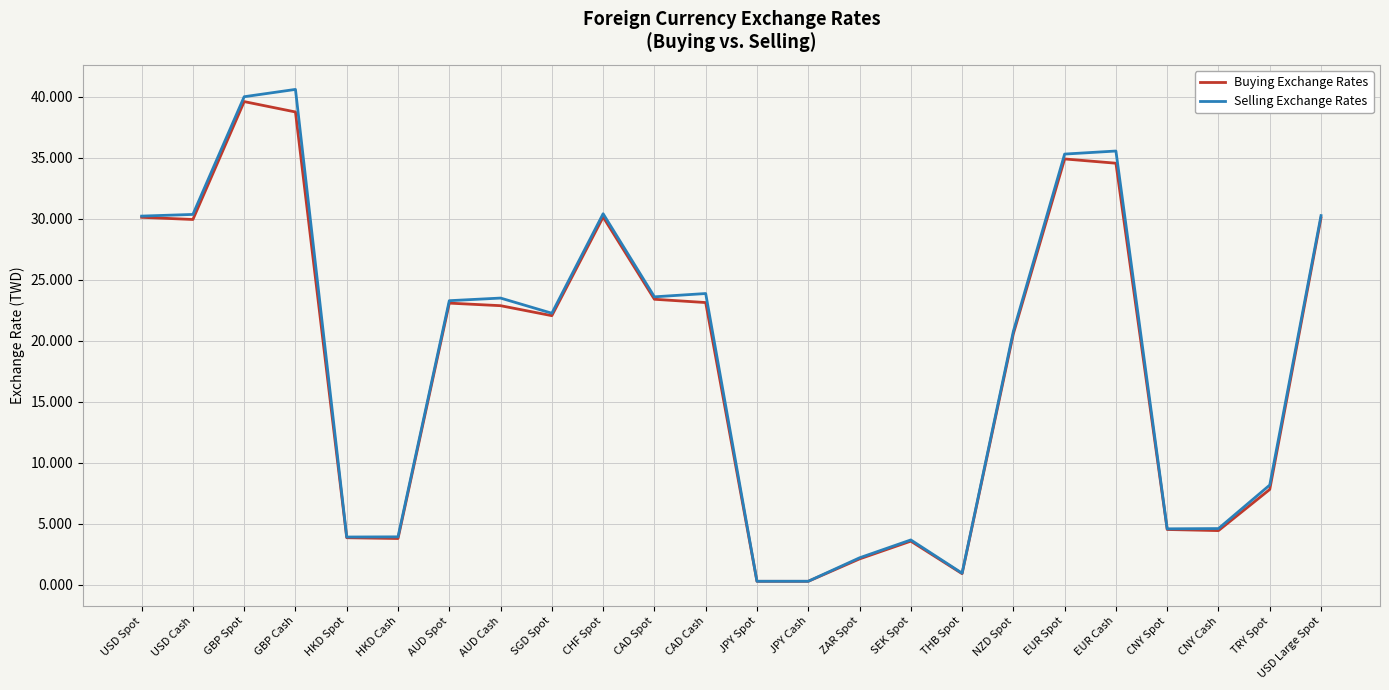

What is the approximate value of Selling Exchange Rates at AUD Cash?

23.5